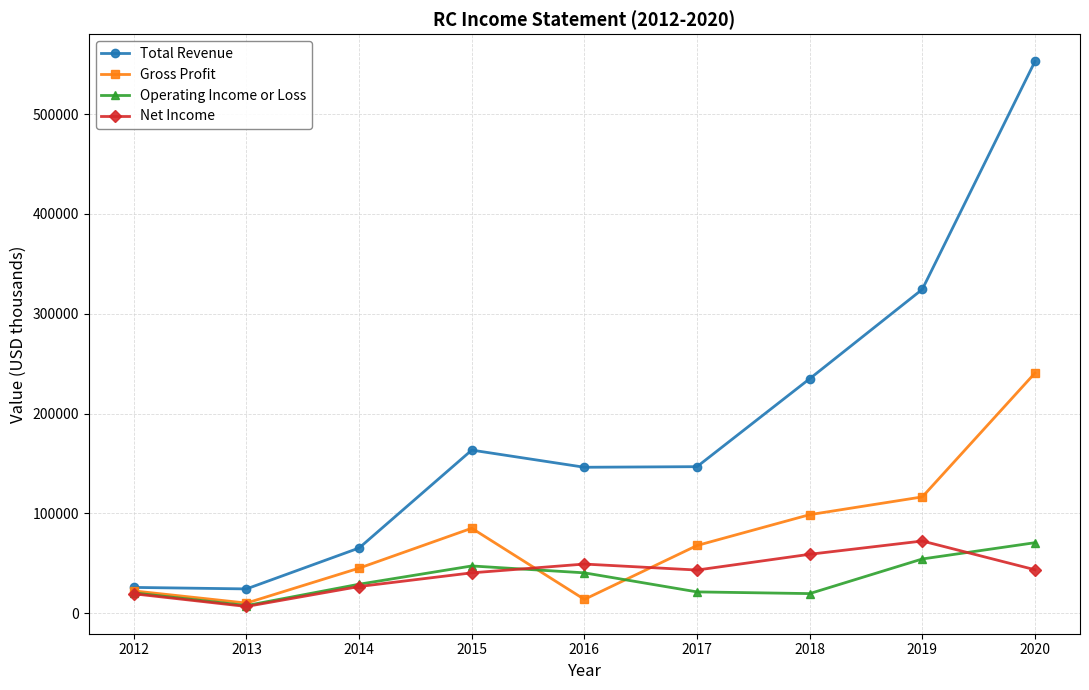

What is the average value of the Gross Profit series?

77778